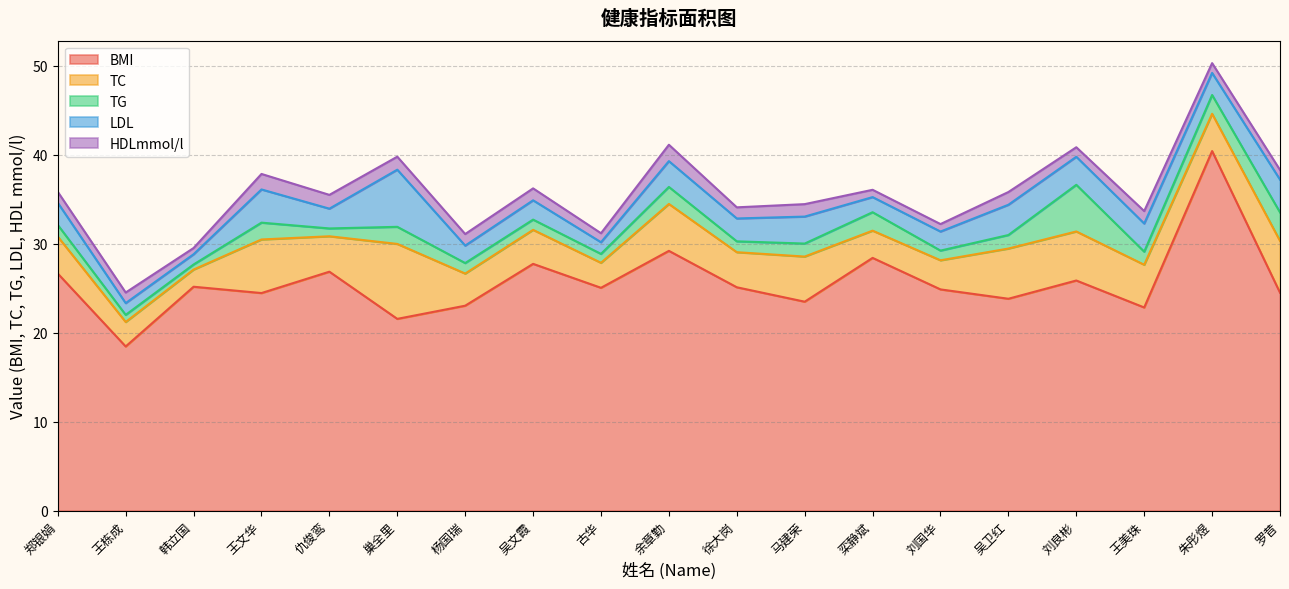

What is the approximate value of TG at 刘国华?

1.1